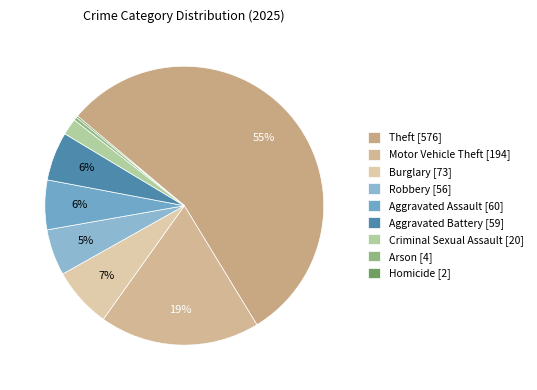

What is the smallest slice in the pie chart?

Homicide